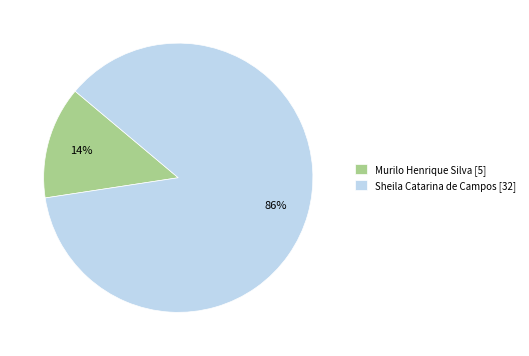

Which has a higher value, Sheila Catarina de Campos or Murilo Henrique Silva?

Sheila Catarina de Campos